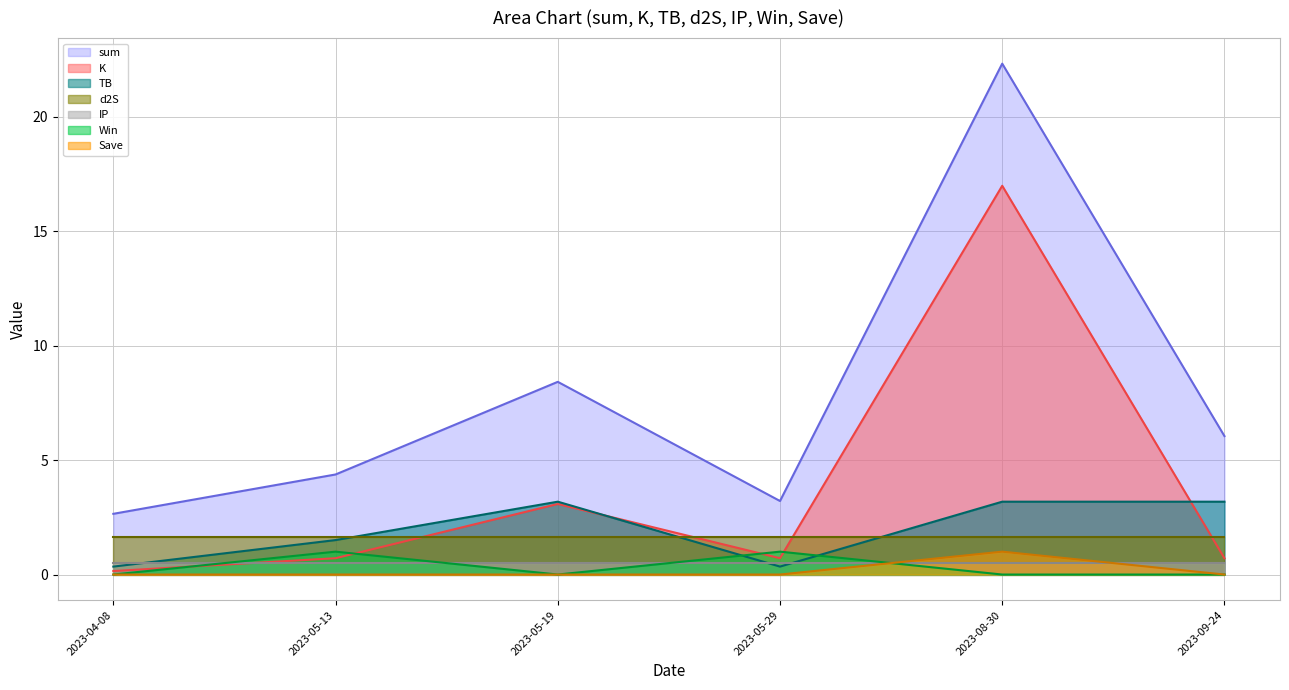

What is the highest value of the K series?

17.0